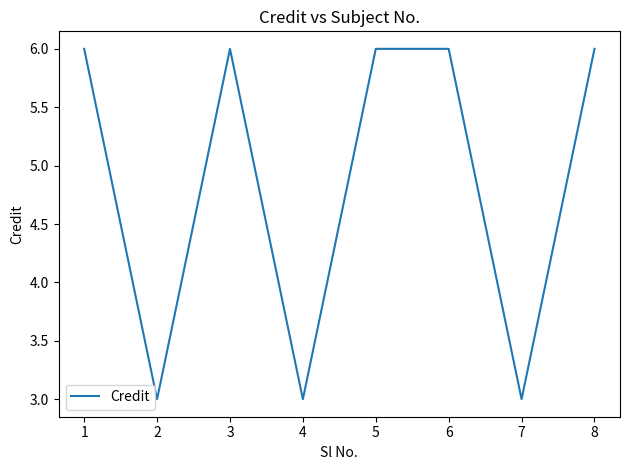

Count the values in the range 3 to 6.

8